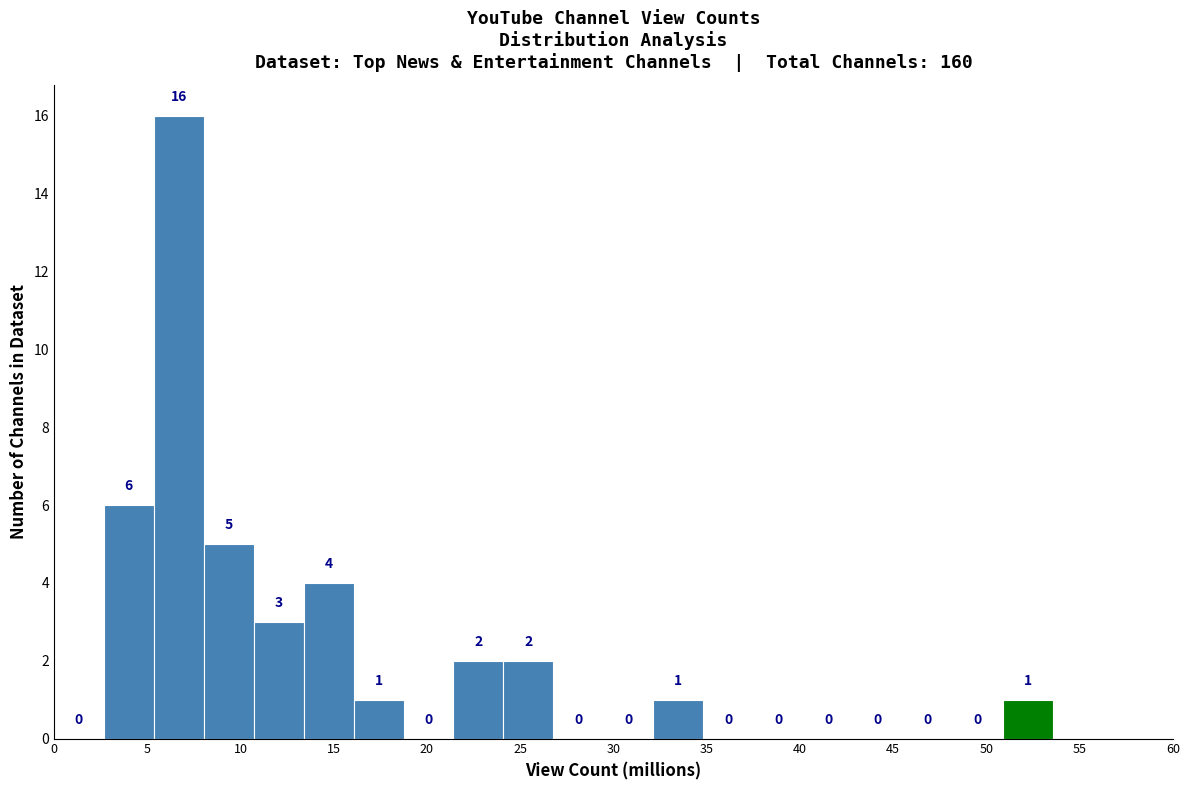

How tall is the bar that spans 51.0 to 53.5 on the x-axis? The bar edges are not printed on the chart, so give them approximately, as read against the axis.

1